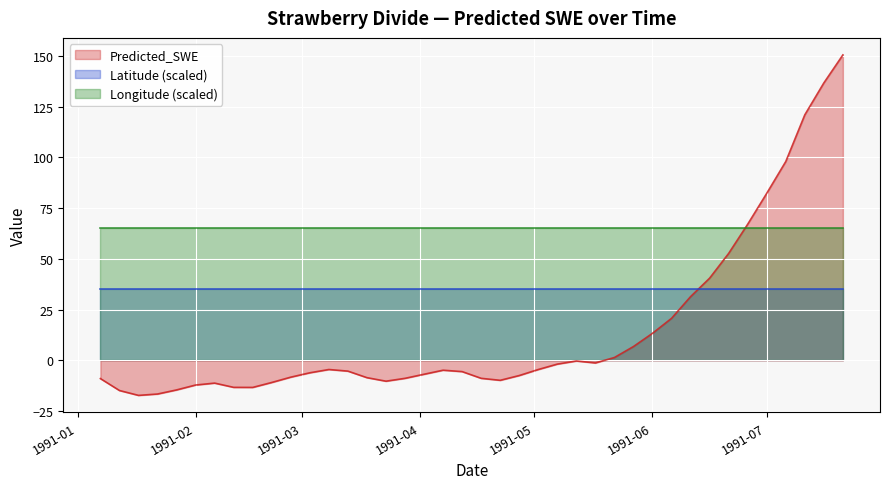

Which series has the widest spread of values?

Predicted_SWE